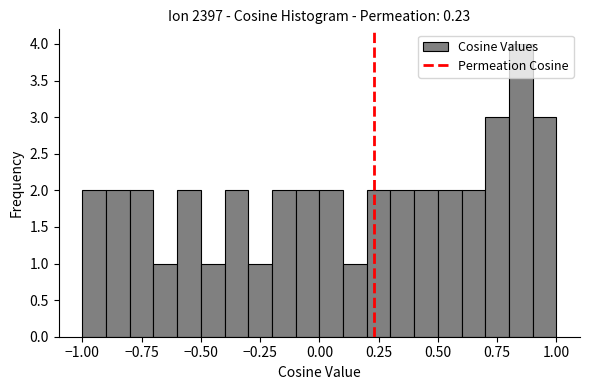

Around what value on the x-axis is the tallest bar? Give the approximate position of its centre, as read against the axis.

0.85